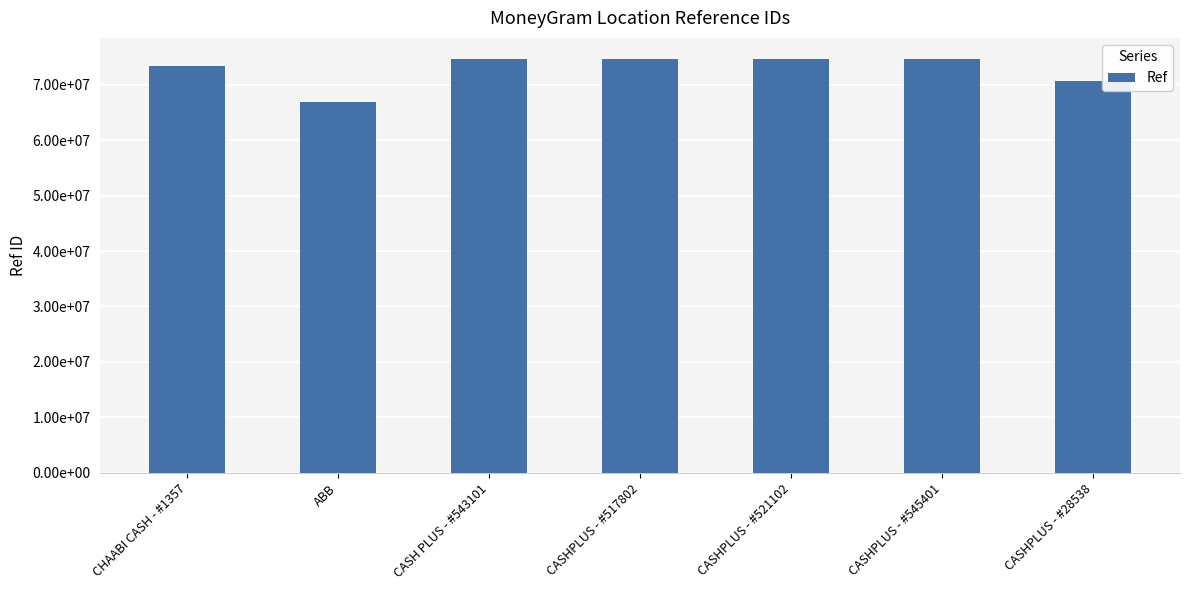

What is the minimum value shown in the chart?

66880934